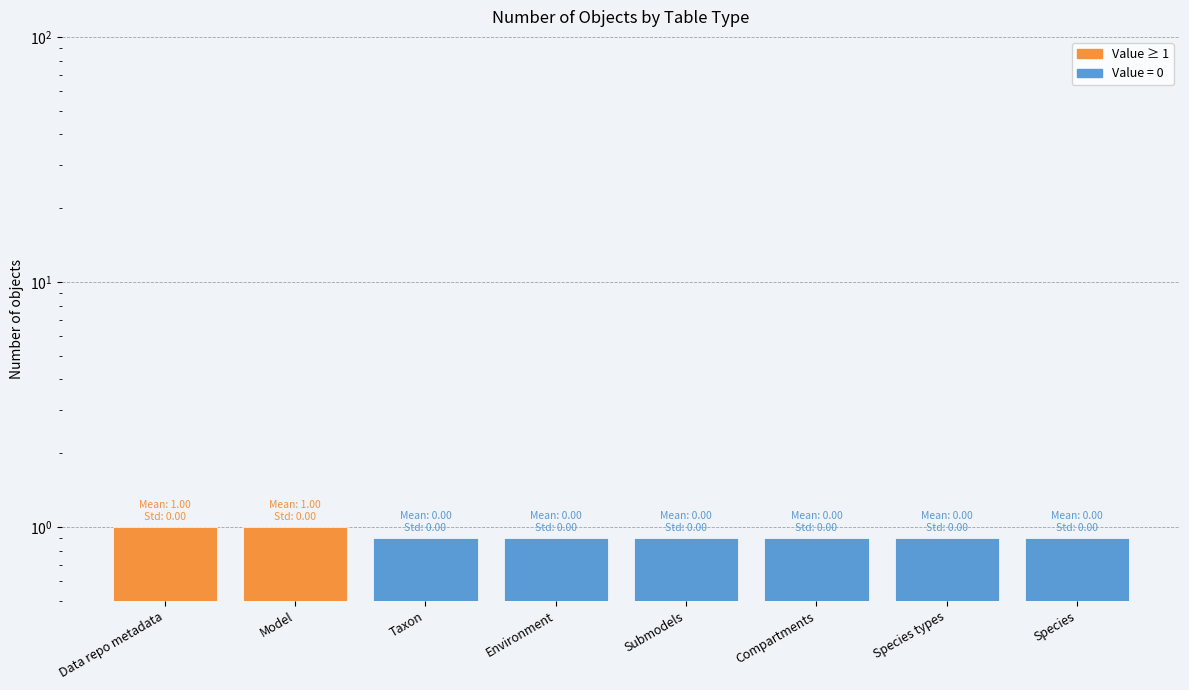

Which category has the lowest value across all series?

Taxon